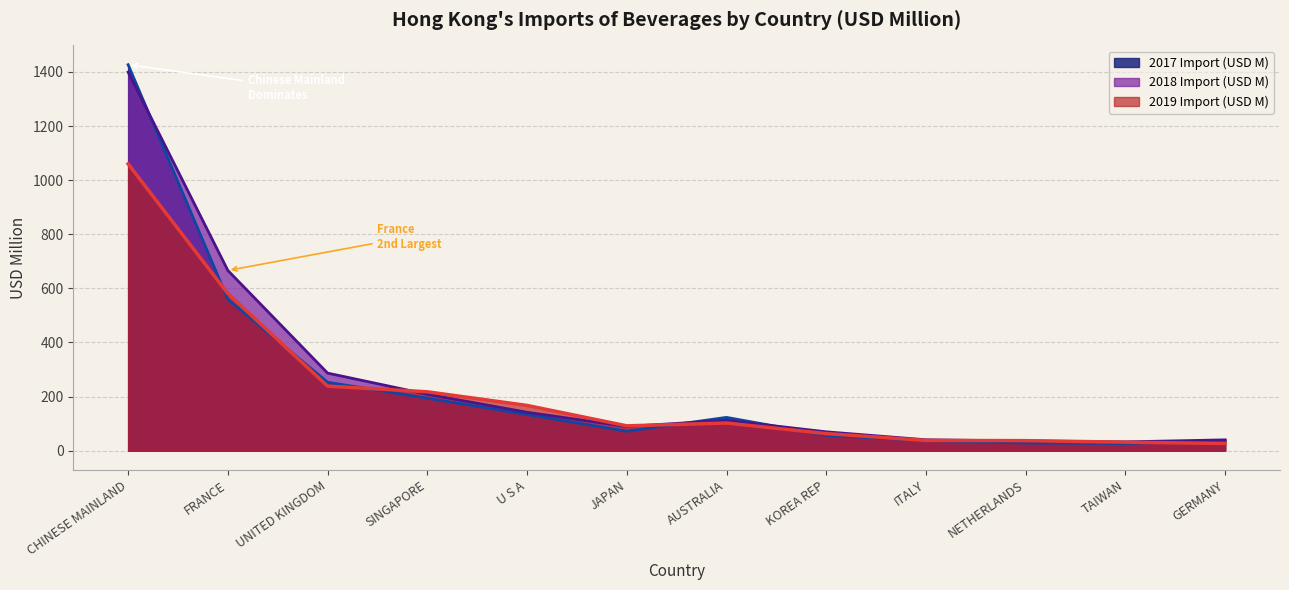

The 2017 Import (USD M) series shows 14.0 at TAIWAN. True or false?

False